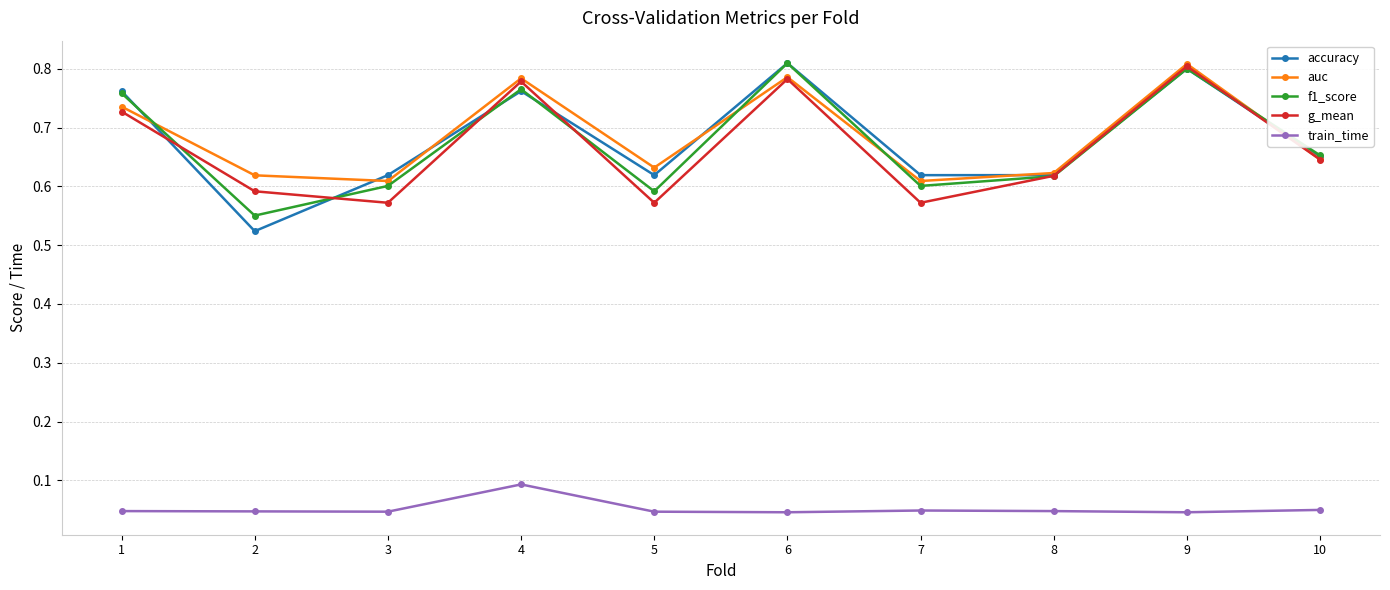

True or false: f1_score and train_time cross at least once.

False